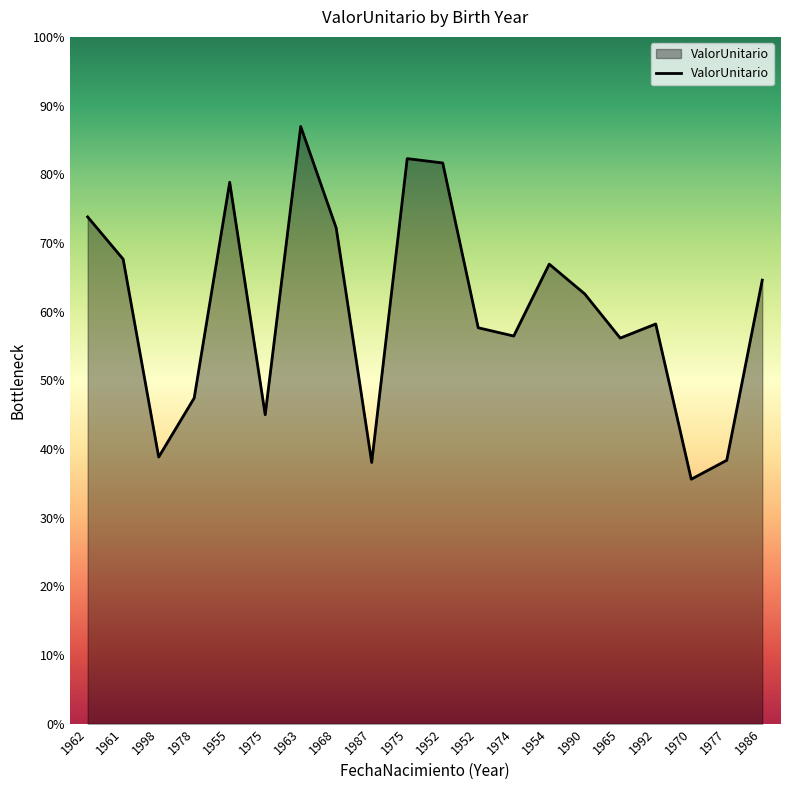

What is the change in value from 1952 to 1970?

-12501.5